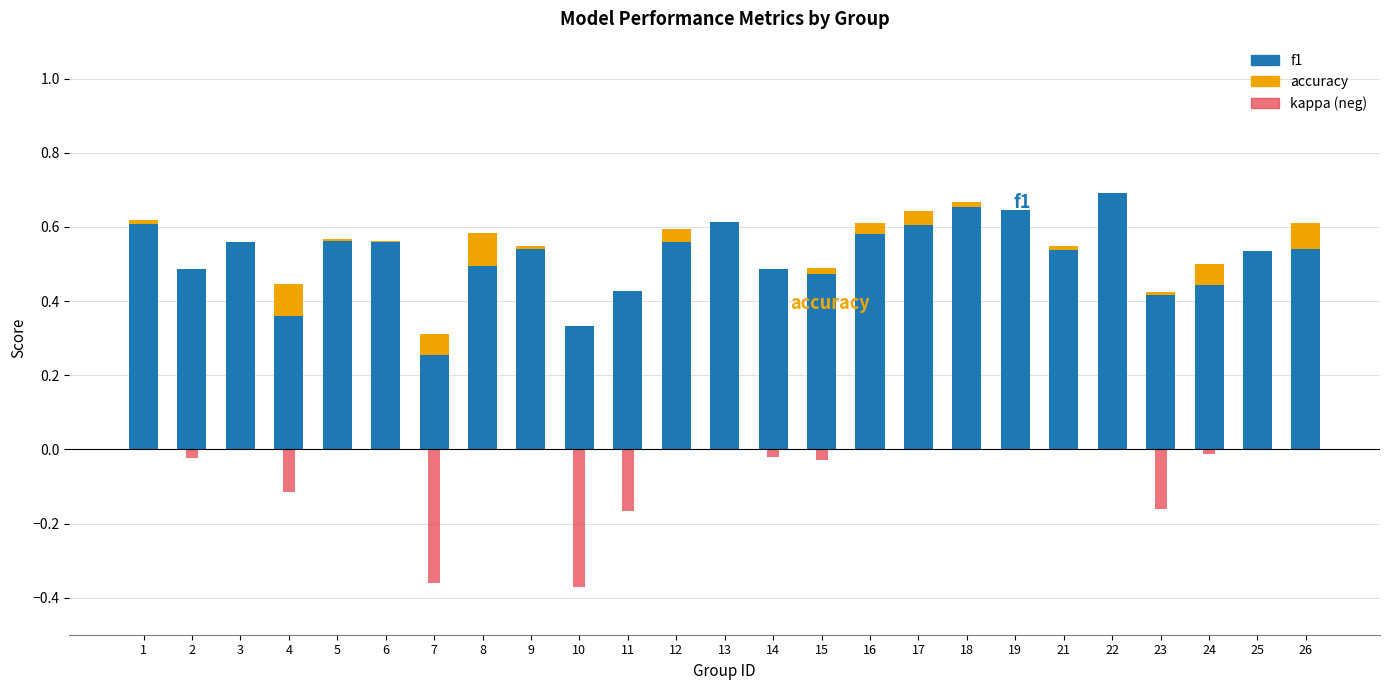

What is the difference between the maximum and minimum values in the kappa (neg) series?

0.4